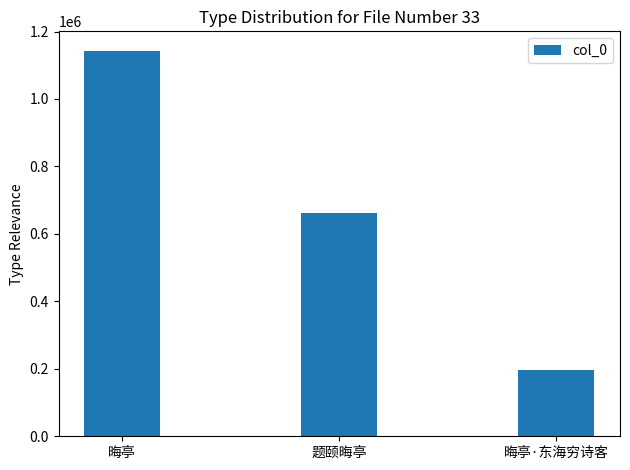

What is the label of the 1st bar from the left?

晦亭